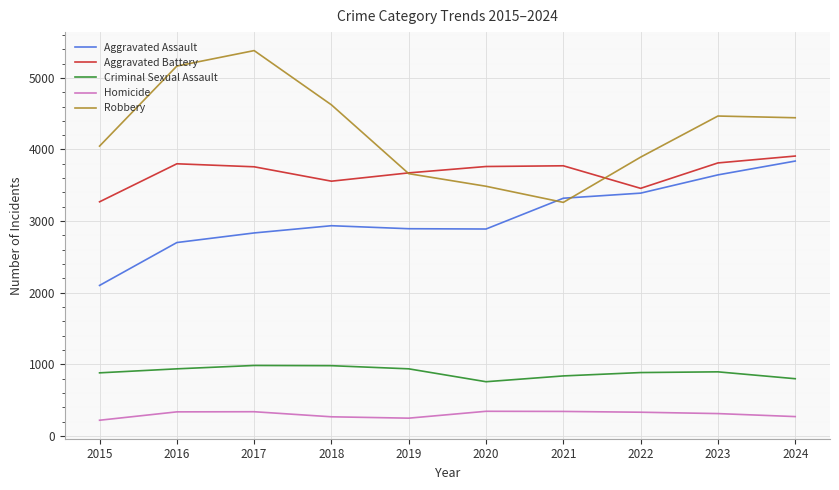

What value does the Criminal Sexual Assault series have at 2016?

936